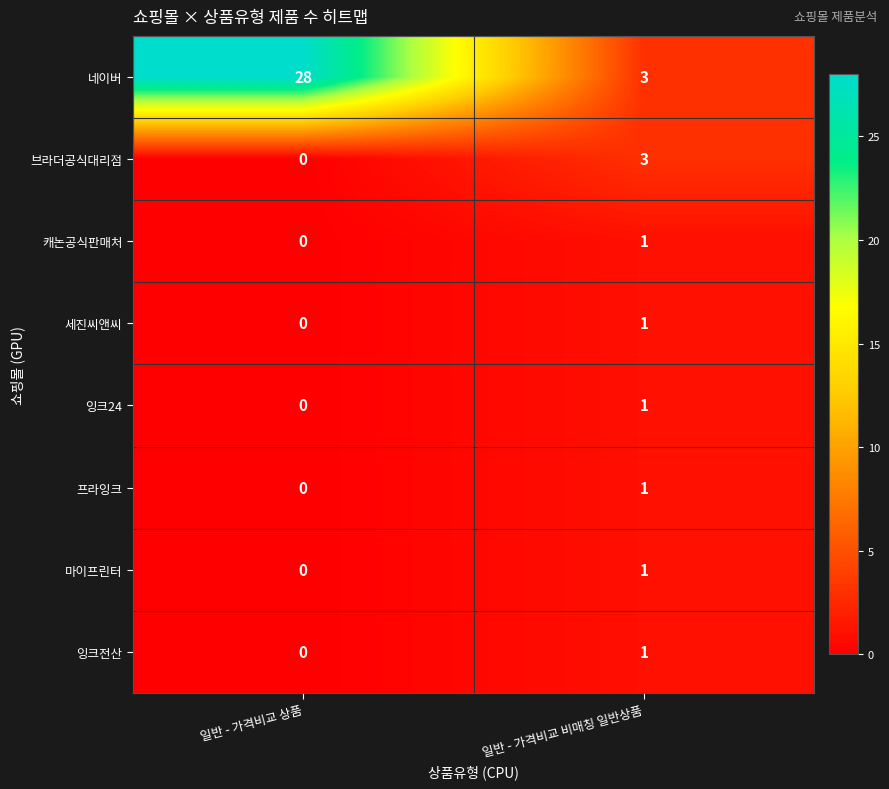

Which series has the widest spread of values?

네이버